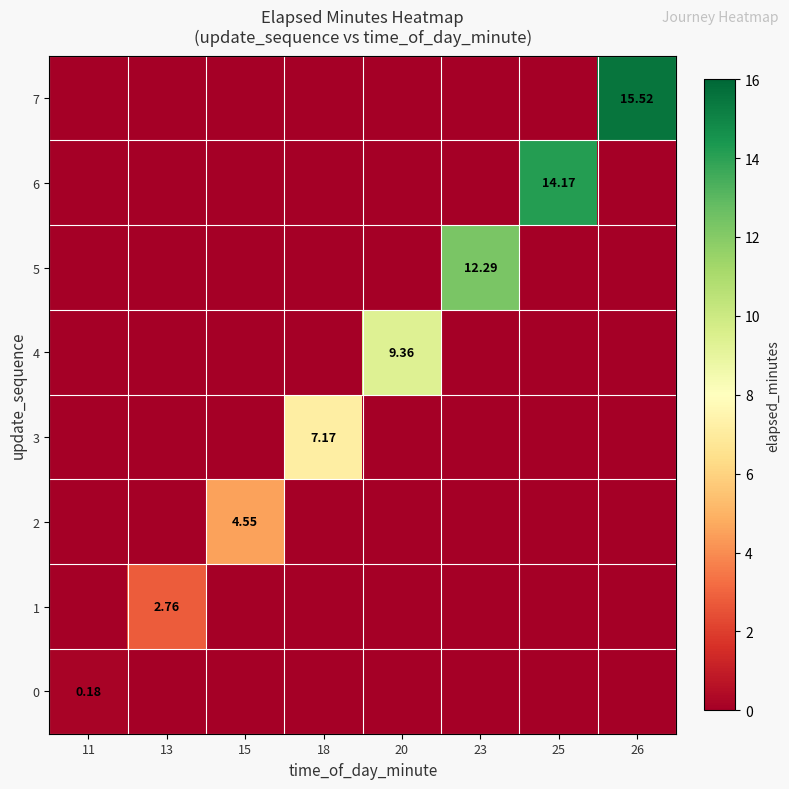

What is the sum of all 3 values?

7.2